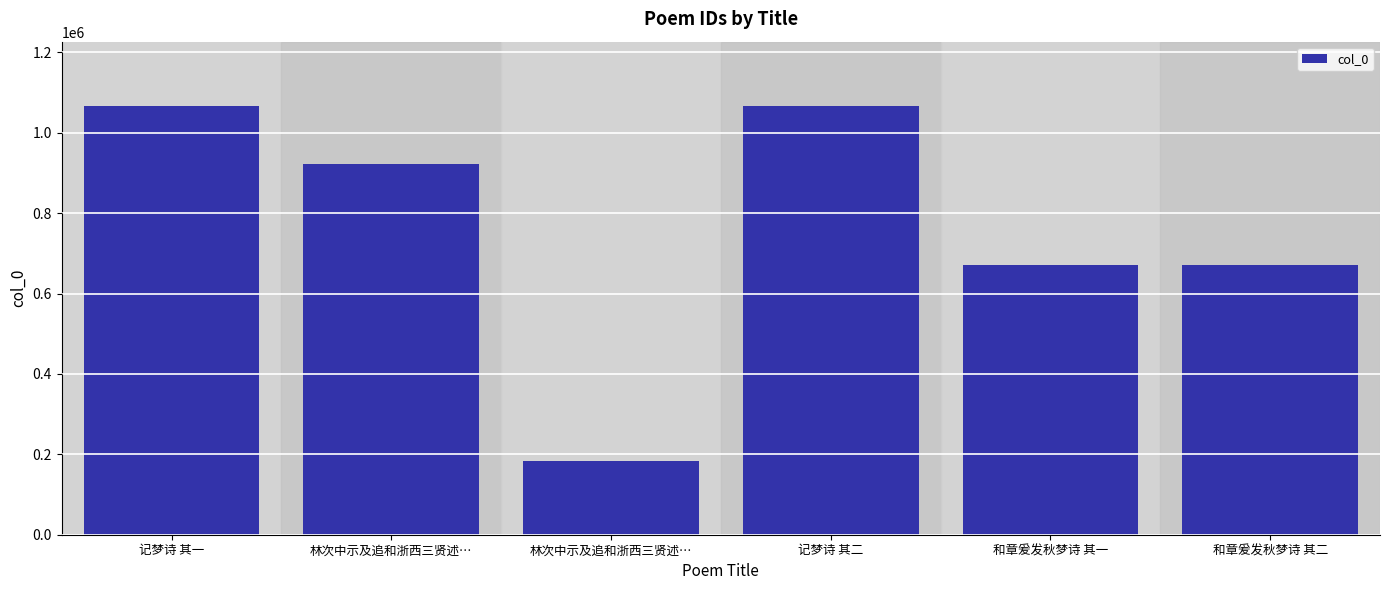

What is the sum of the values at 记梦诗 其一 and 记梦诗 其二?

2133169